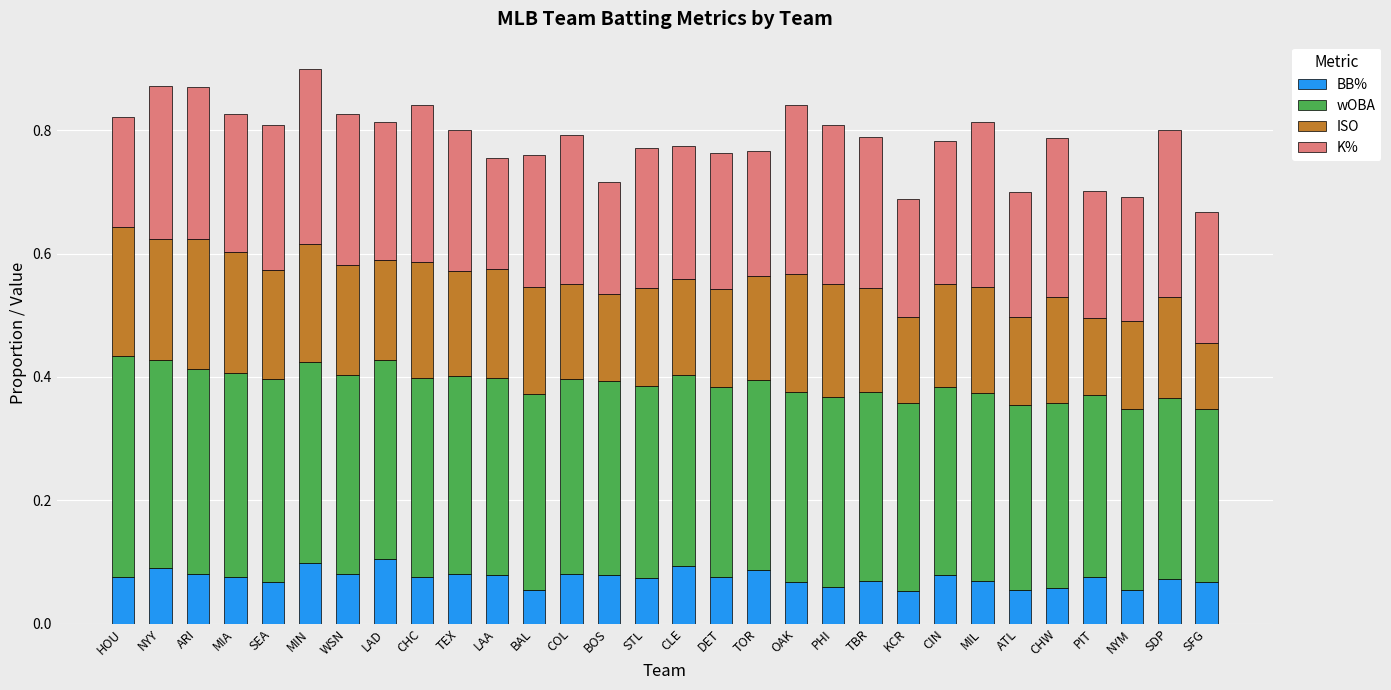

What is the total value across all series at TBR?

0.8